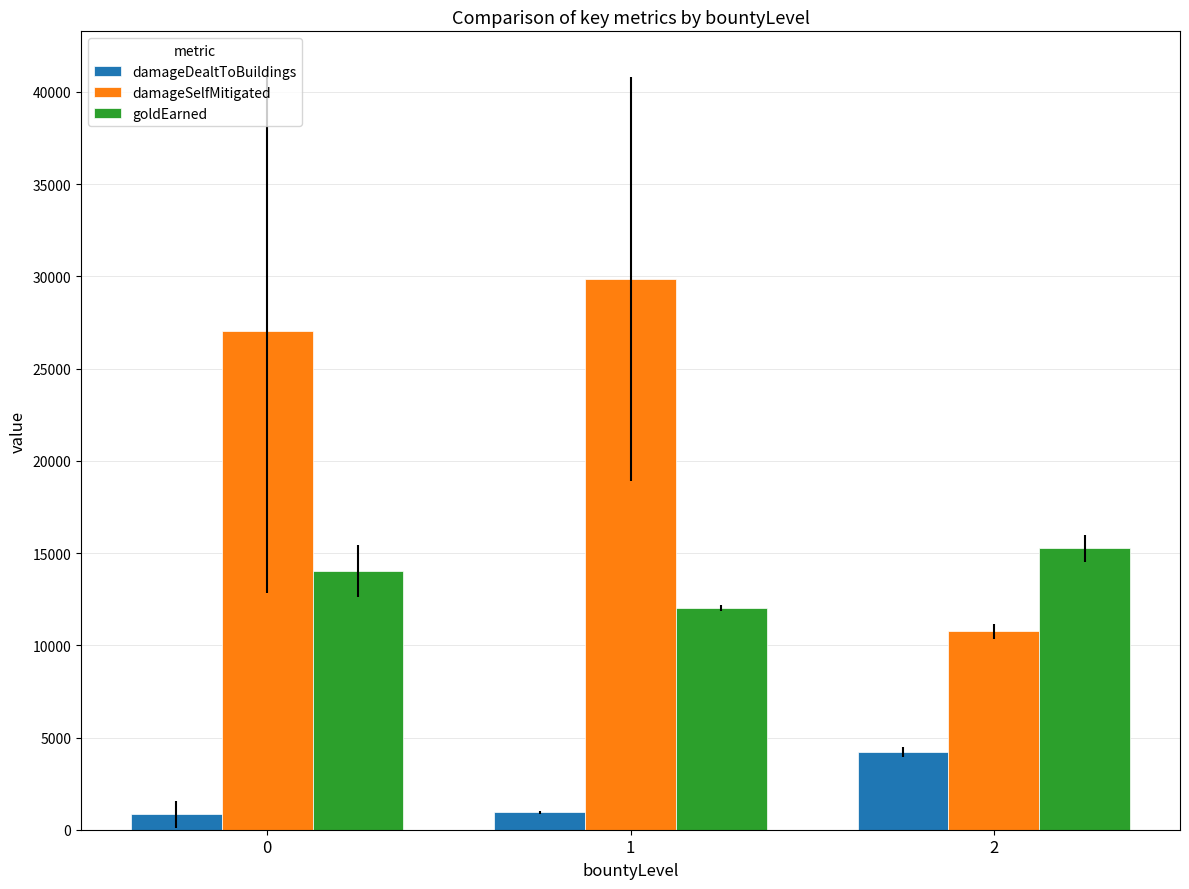

What is the spread (max minus min) of values at 1?

28916.0